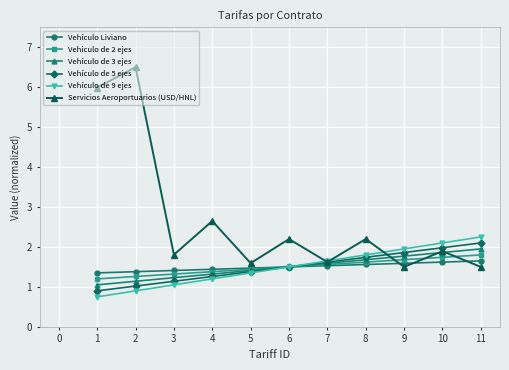

How many lines are shown in the chart?

6